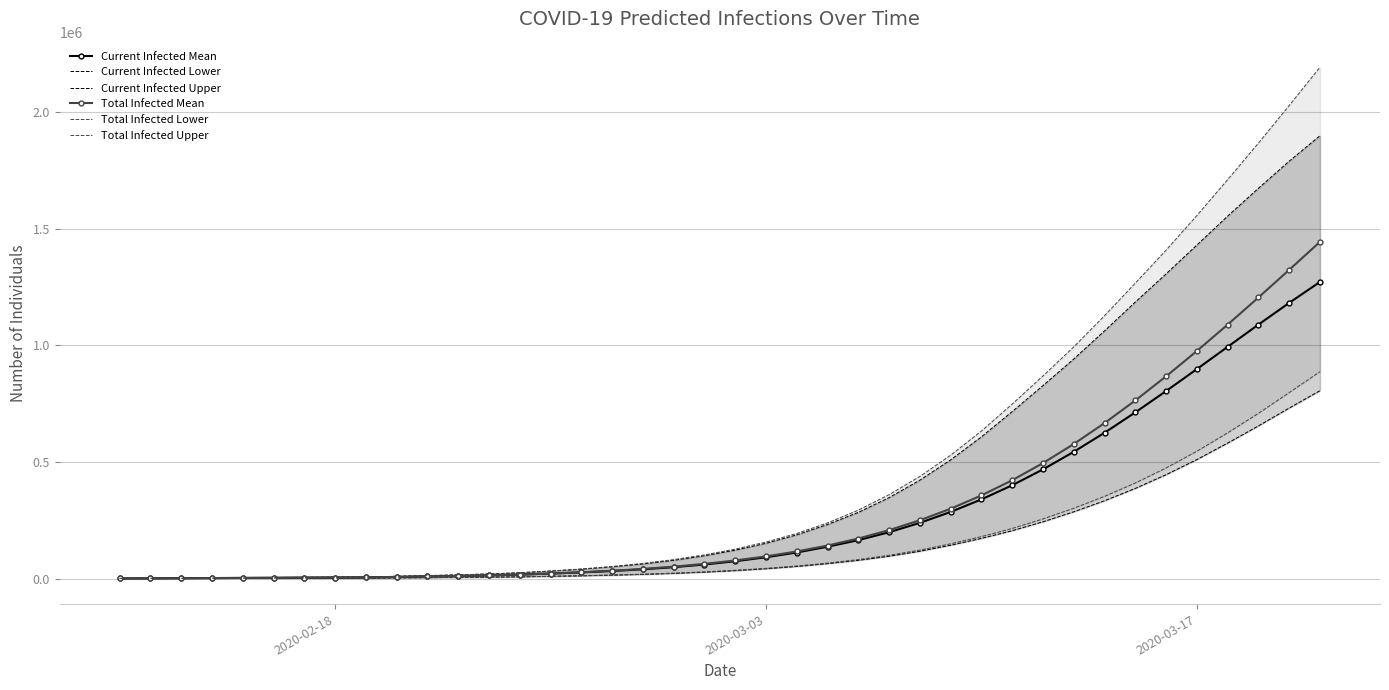

What is the average value of the Current Infected Lower series?

153015